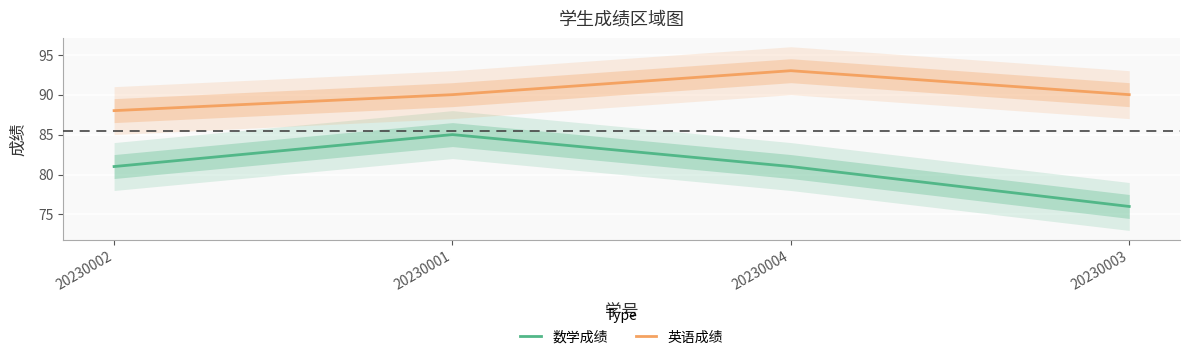

Count the 数学成绩 values in the range 81 to 85.

3